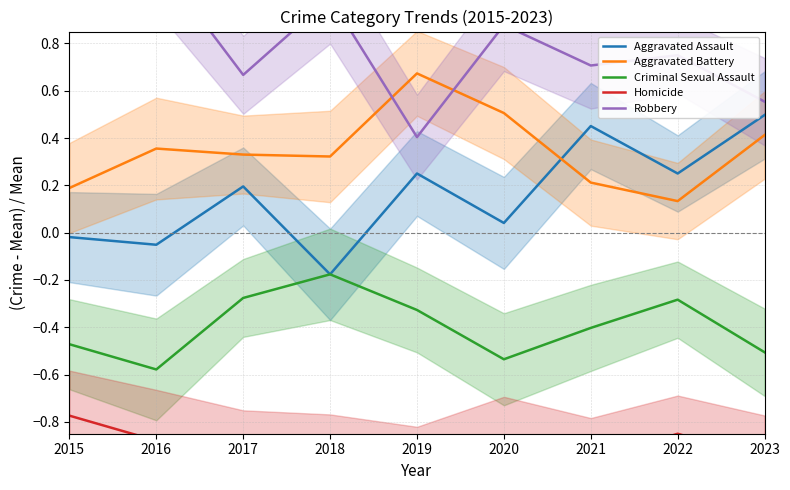

What is the difference between the maximum and minimum values in the Aggravated Battery series?

0.5